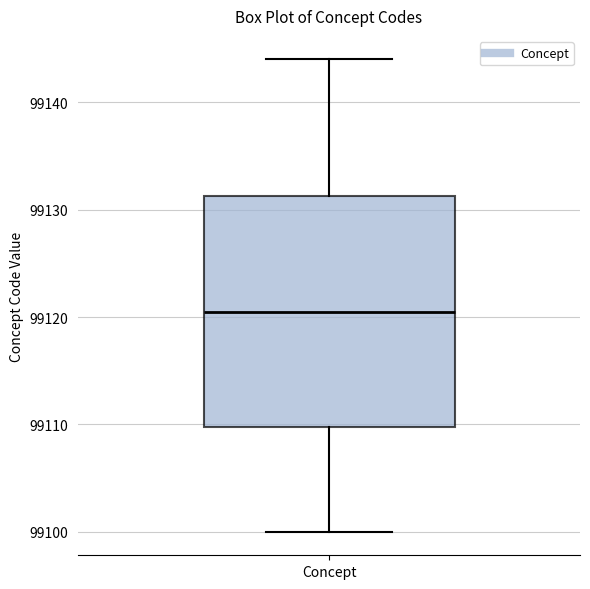

Where is the upper edge of the box for Concept on the y-axis? The values are not printed on the chart, so give them approximately, as read against the axis.

99131